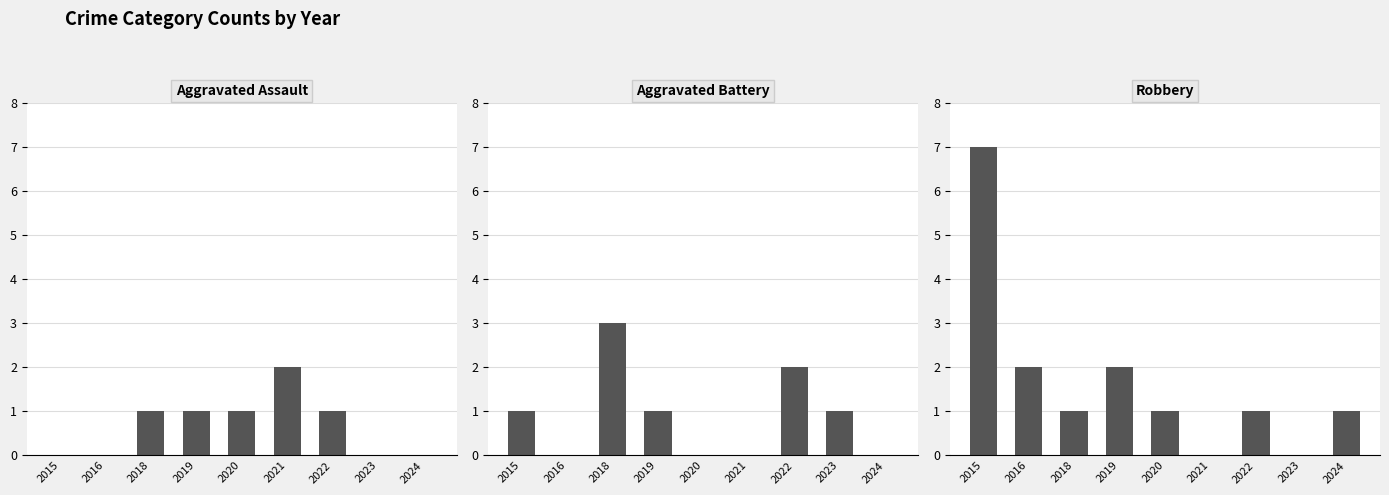

Is it true that Aggravated Battery equals 3 at 2022?

False